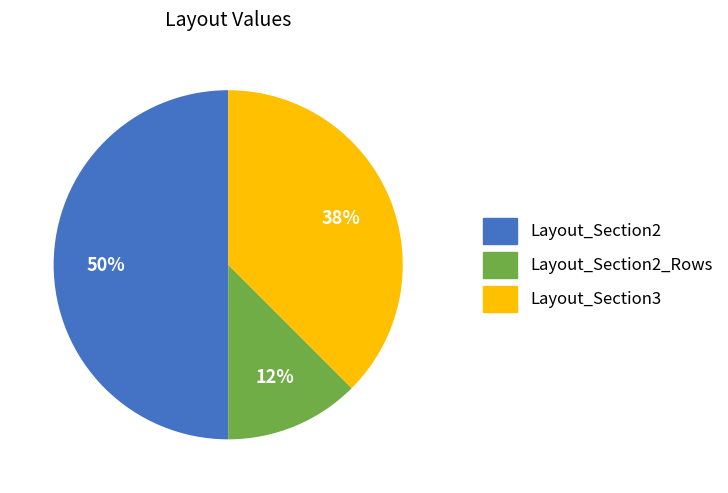

Is Layout_Section2_Rows the majority of the pie?

No